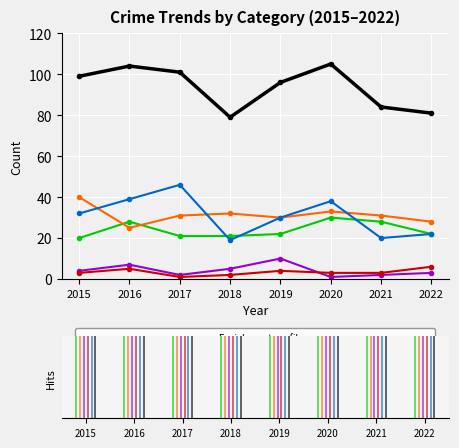

Rank the series at 2016 from lowest to highest value.

Homicide, Criminal Sexual Assault, Aggravated Battery, Aggravated Assault, Robbery, Total